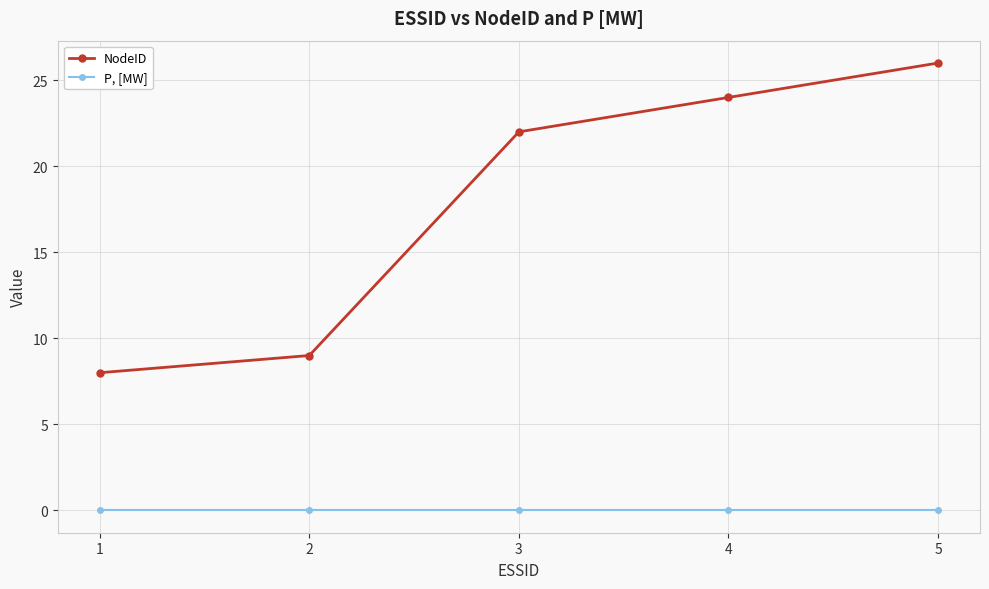

Count the number of categories in the chart.

5